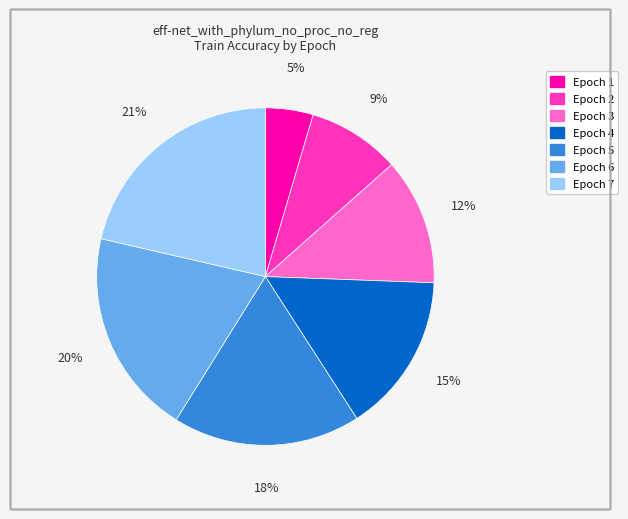

To the nearest percent, what percentage of the pie is Epoch 3?

12%